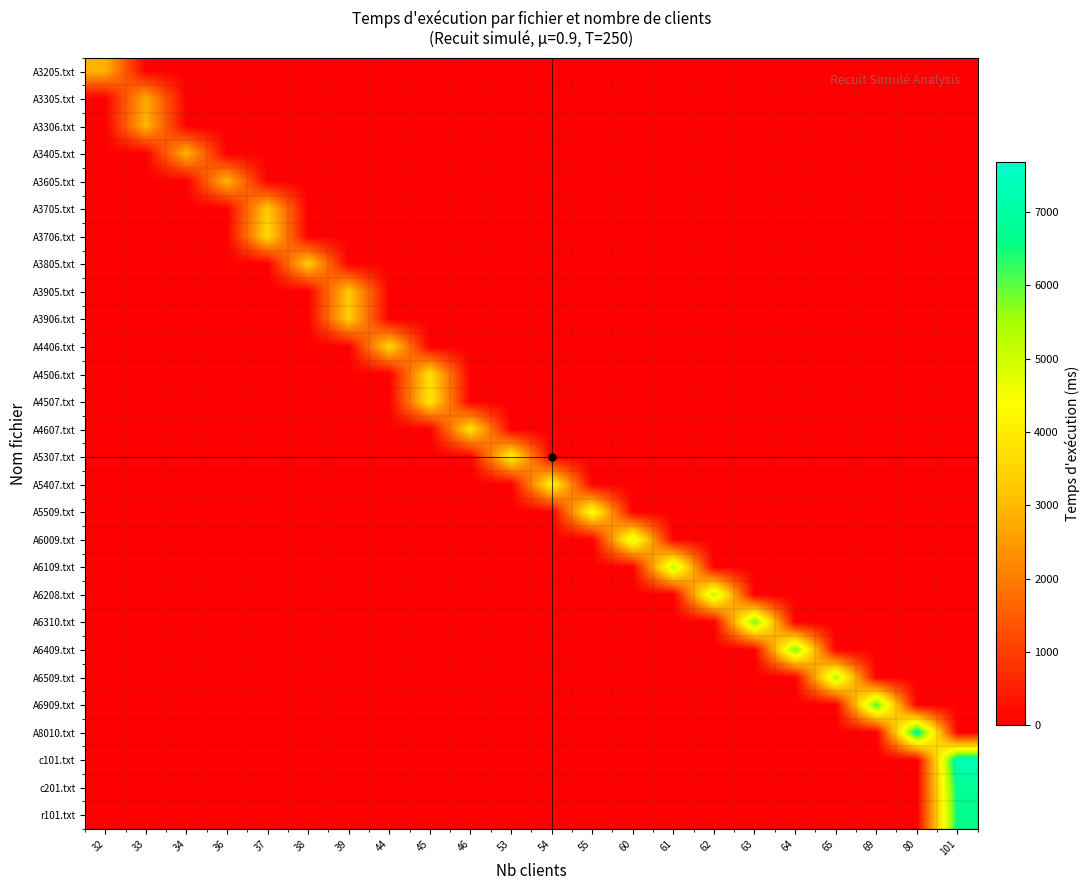

Which category has the highest value across all series?

101